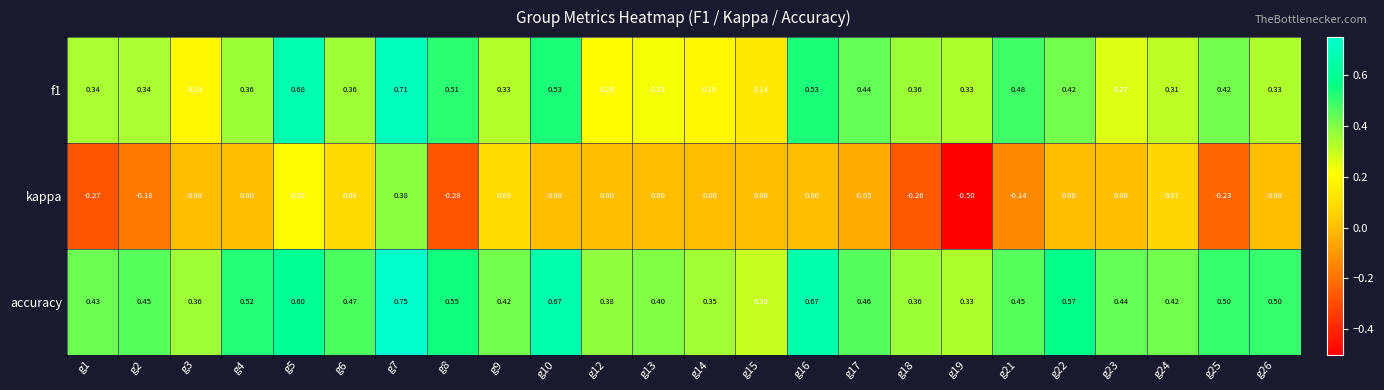

Count the number of data series in this chart.

3